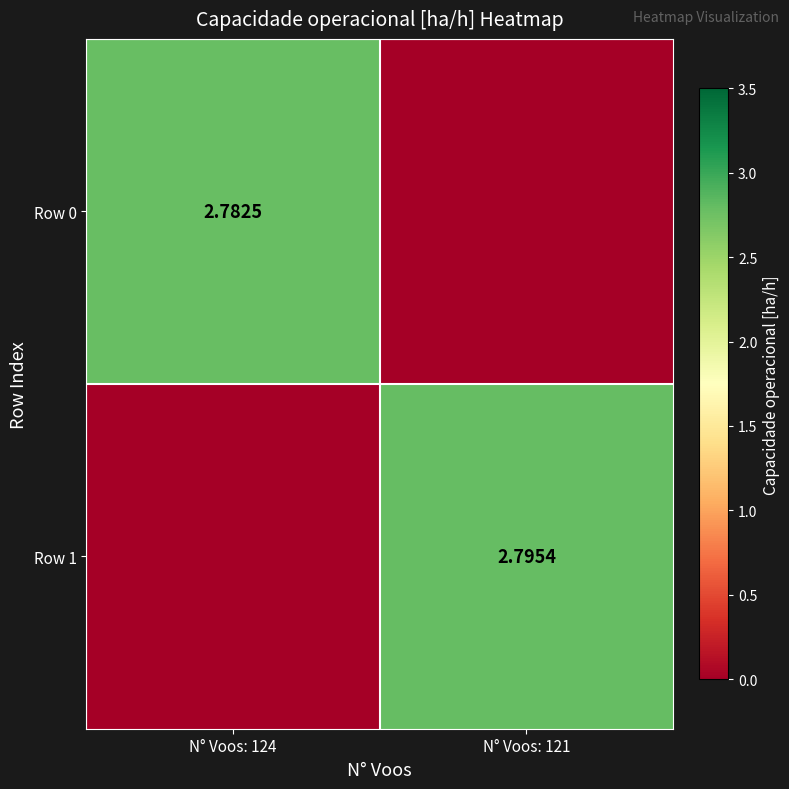

Is the value of Row 1 at N° Voos: 121 greater than the value of Row 0 at N° Voos: 124?

Yes